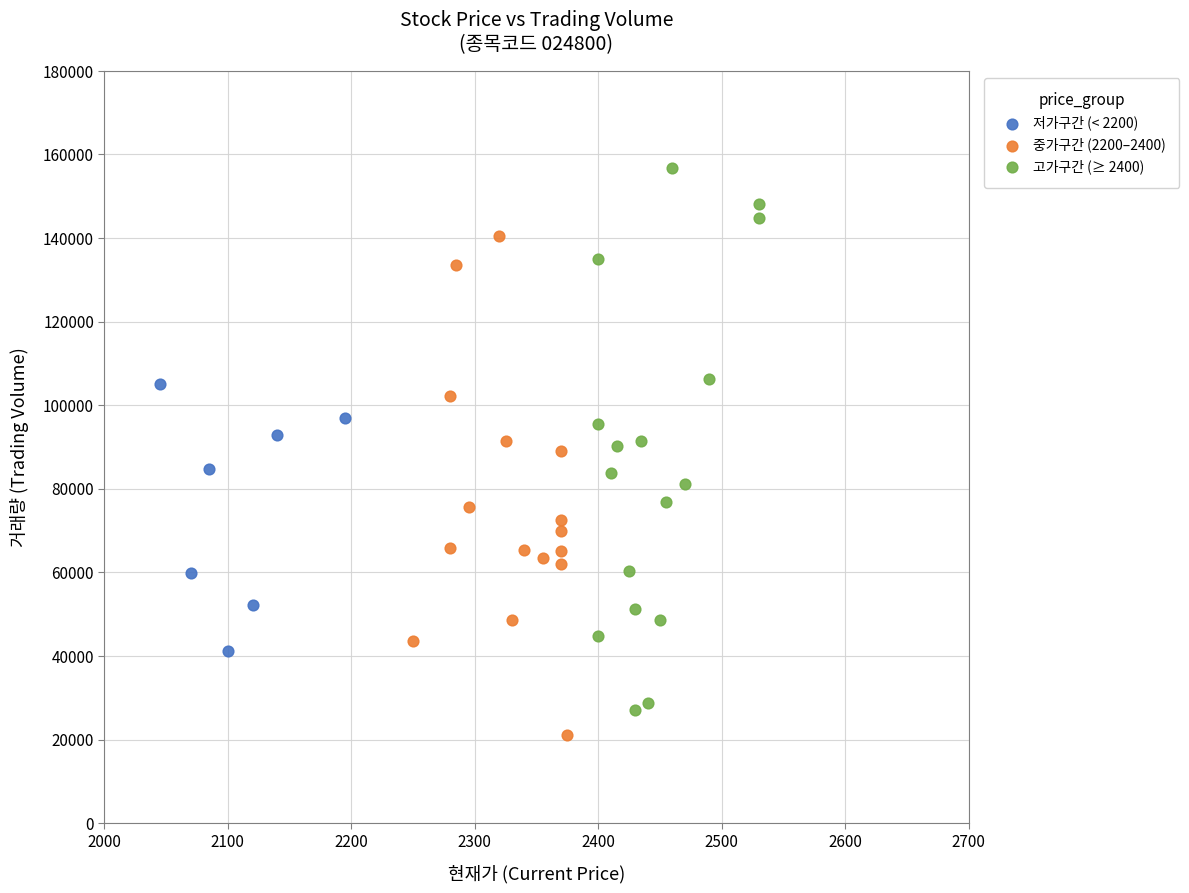

Which series reaches the maximum Y coordinate?

고가구간 (≥ 2400)